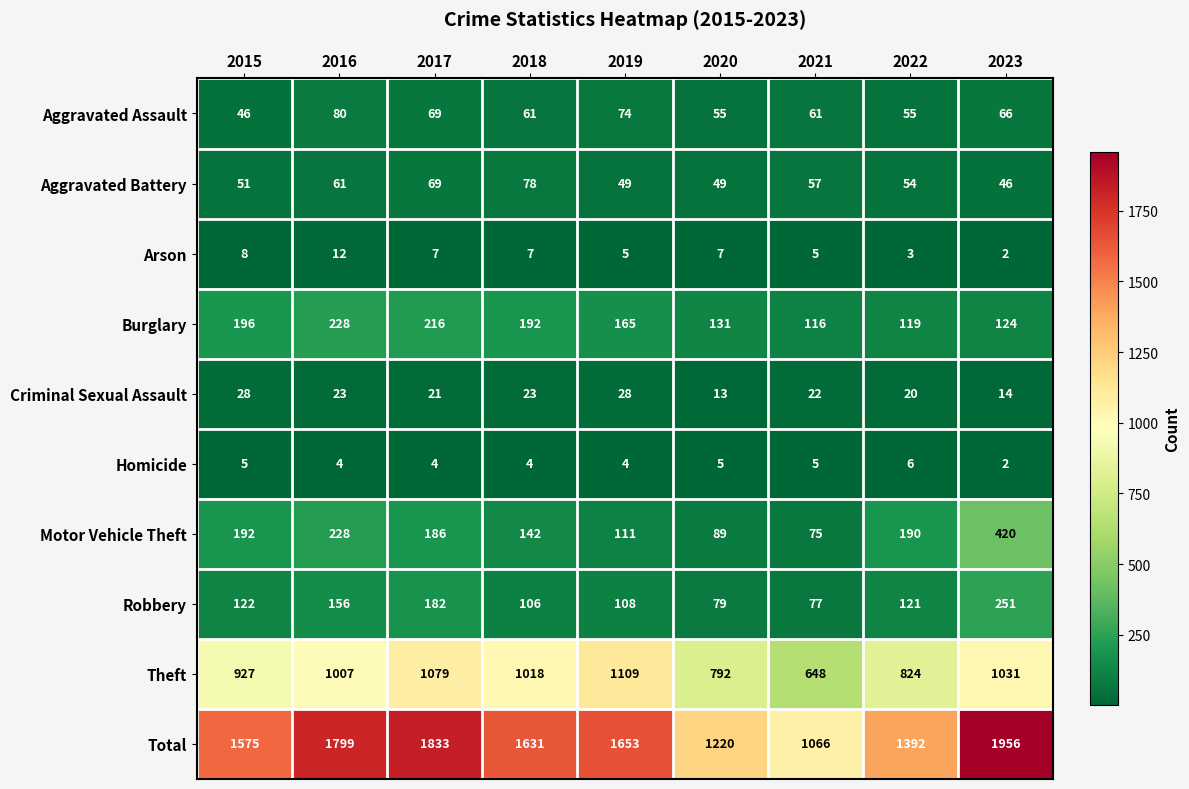

What is the total value across all series at 2023?

3912